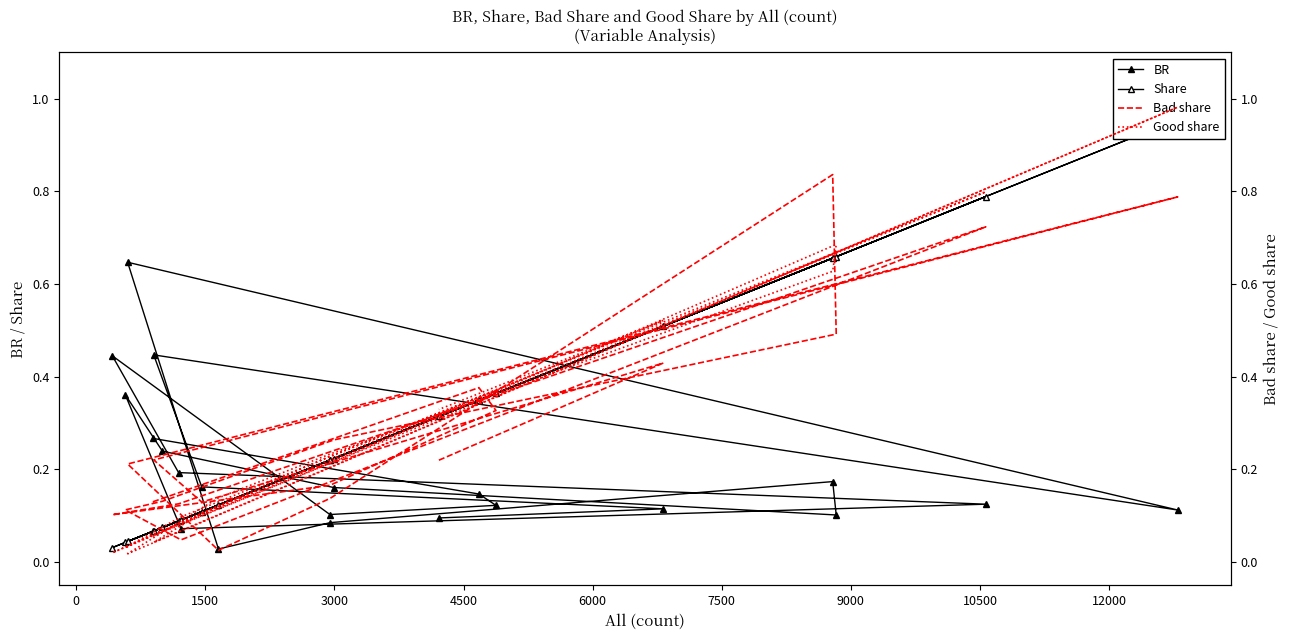

Reading right to left, what are all the values shown in this chart?

BR: 0.1	0.1	0.2	0.4	0.1	0.6	0.0	0.1	0.2	0.1	0.2	0.2	0.4	0.1	0.1	0.2	0.4	0.1	0.1	0.1	0.3
Share: 0.3	0.5	0.1	0.1	1.0	0.0	0.1	0.2	0.7	0.7	0.2	0.1	0.0	0.1	0.8	0.1	0.0	0.2	0.4	0.3	0.1
Bad share: 0.2	0.4	0.1	0.2	0.8	0.2	0.0	0.1	0.8	0.5	0.3	0.1	0.1	0.0	0.7	0.1	0.1	0.2	0.3	0.4	0.1
Good share: 0.3	0.5	0.1	0.0	1.0	0.0	0.1	0.2	0.6	0.7	0.2	0.1	0.0	0.1	0.8	0.1	0.0	0.2	0.4	0.3	0.1